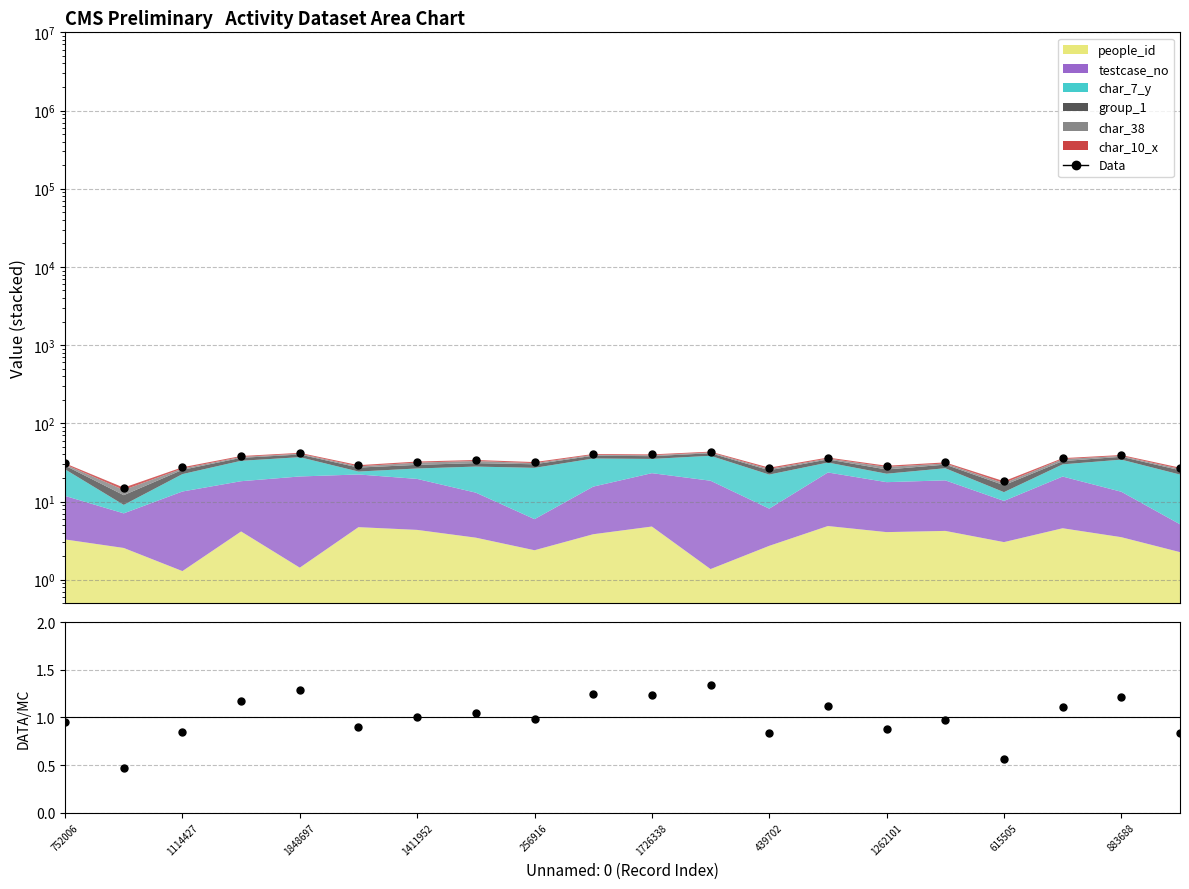

Is it true that the value at 883688 is 39.3?

True